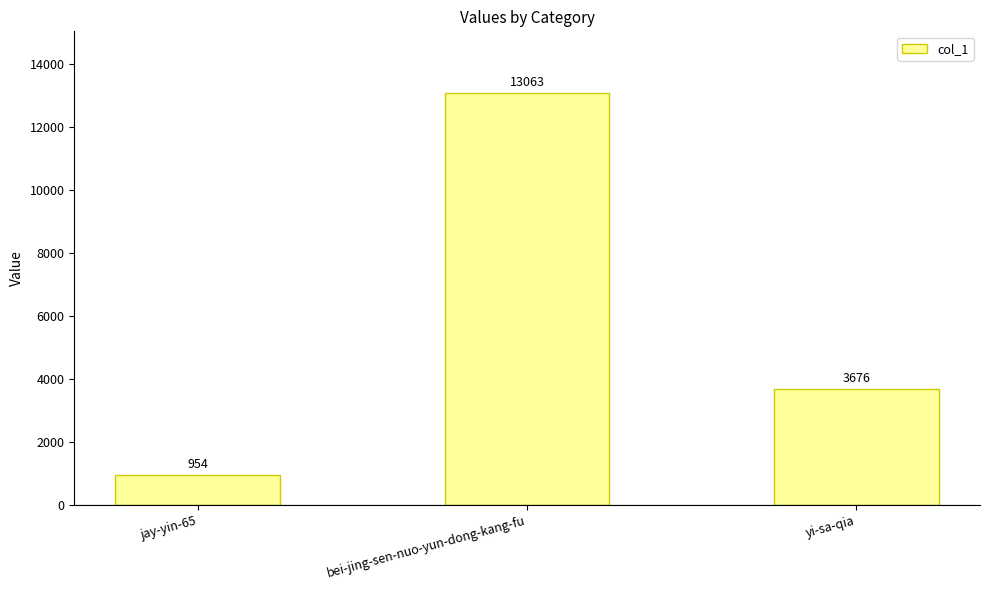

Which label corresponds to the smallest value in the chart?

jay-yin-65